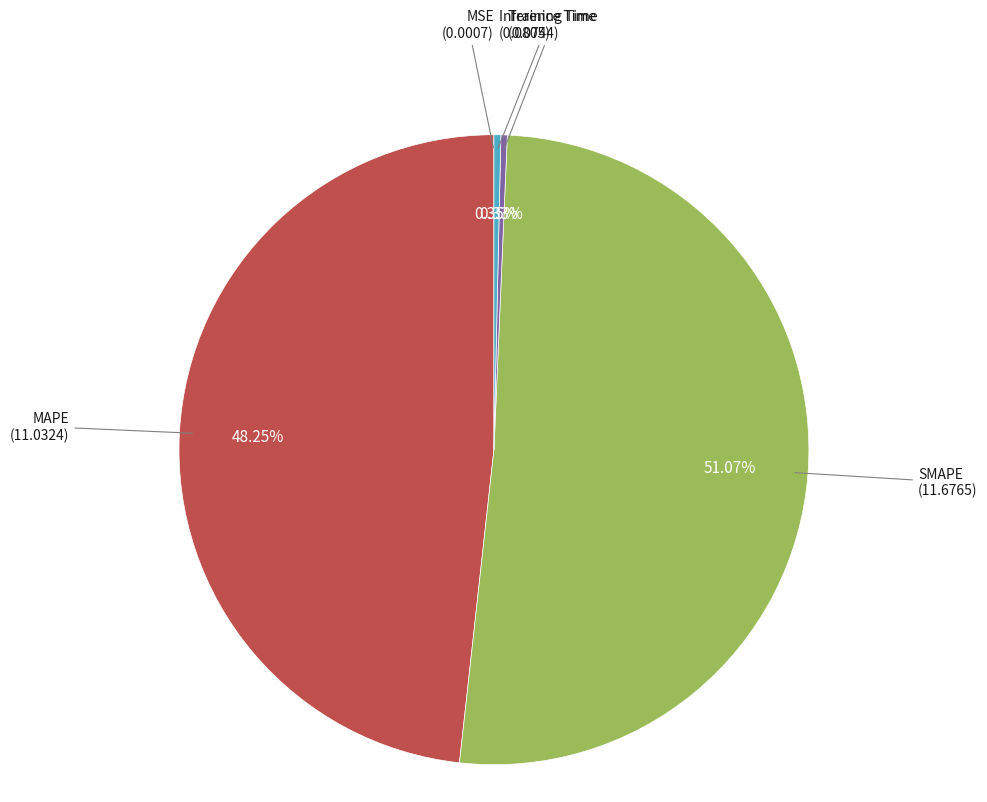

Combined, do Inference Time and Training Time account for over 50%?

No